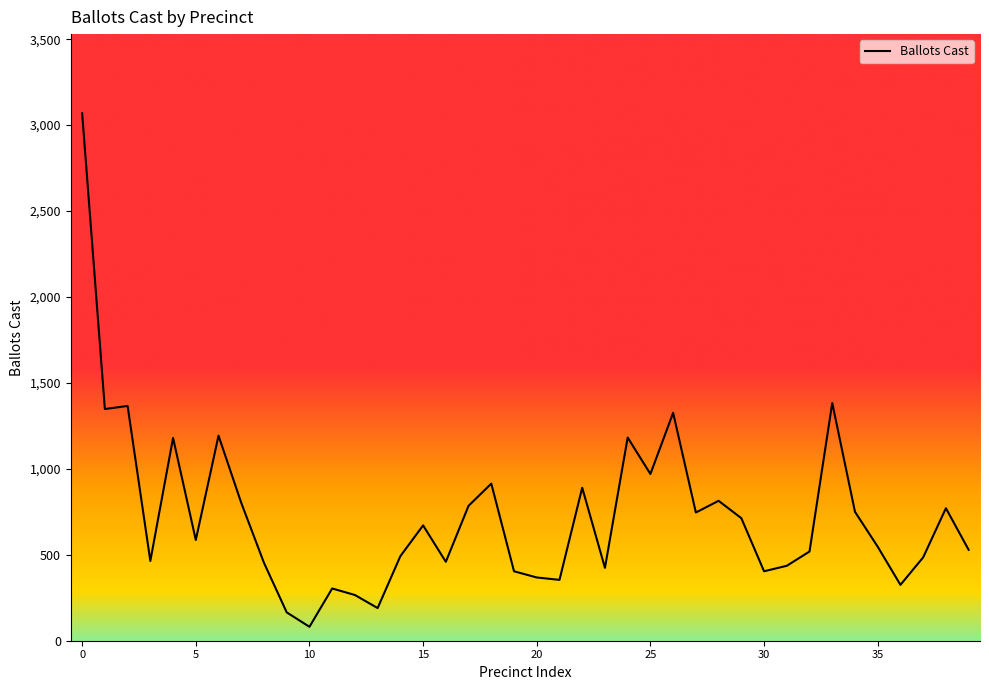

What is the difference between the maximum and minimum values?

2988